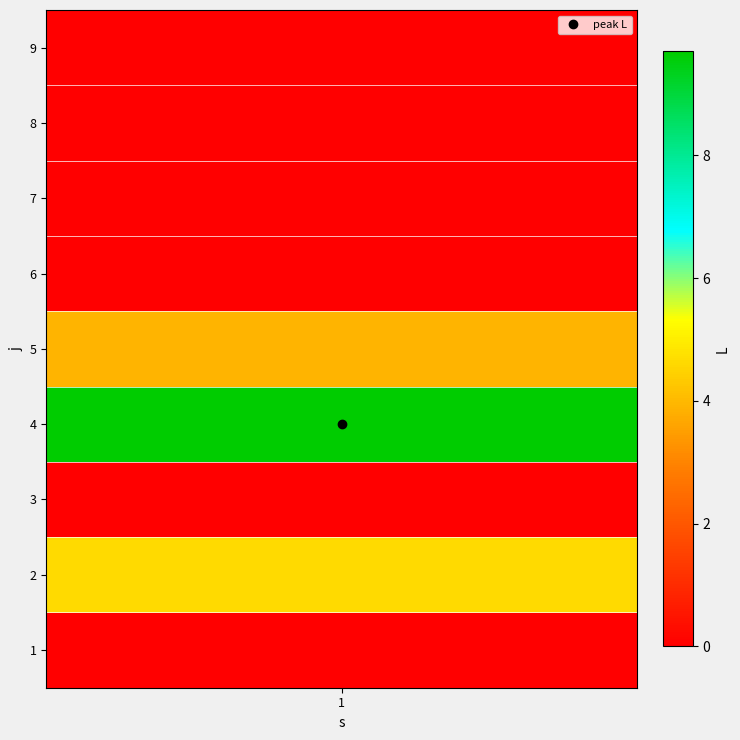

At which label is the value closest to 4?

5